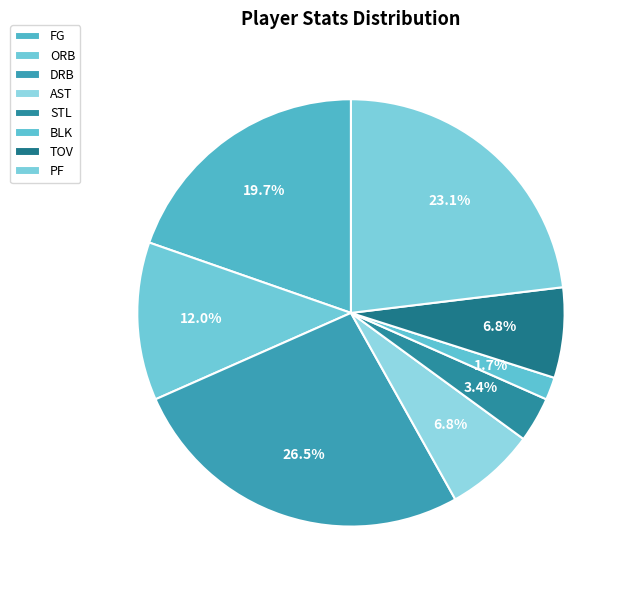

Count the number of slices in the pie.

8